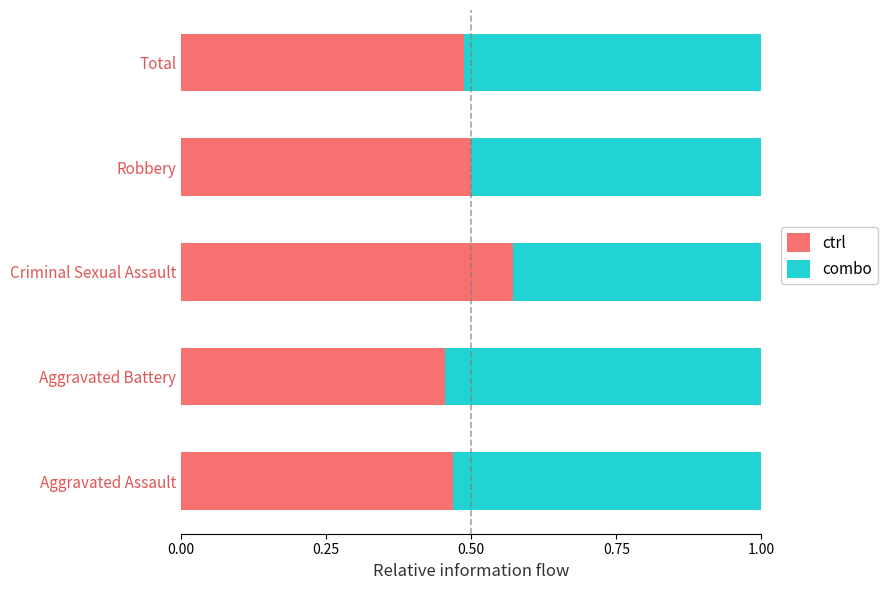

The value of ctrl at Robbery is 0.5. True or false?

True